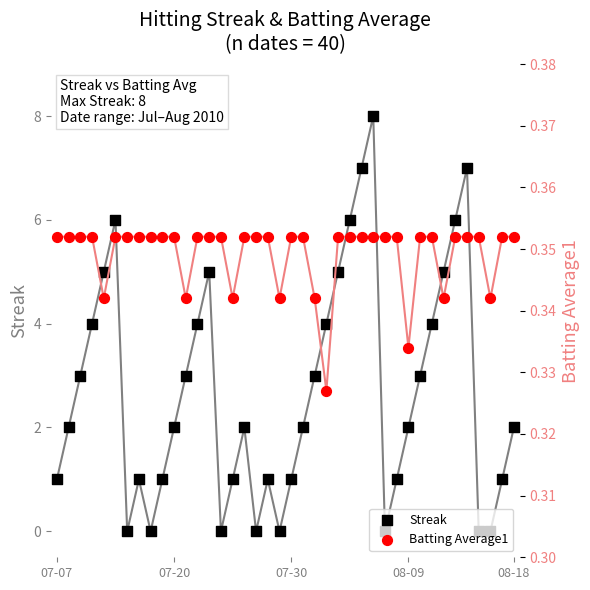

Is the value of Streak at 17 greater than the value of Batting Average1 at 17?

No